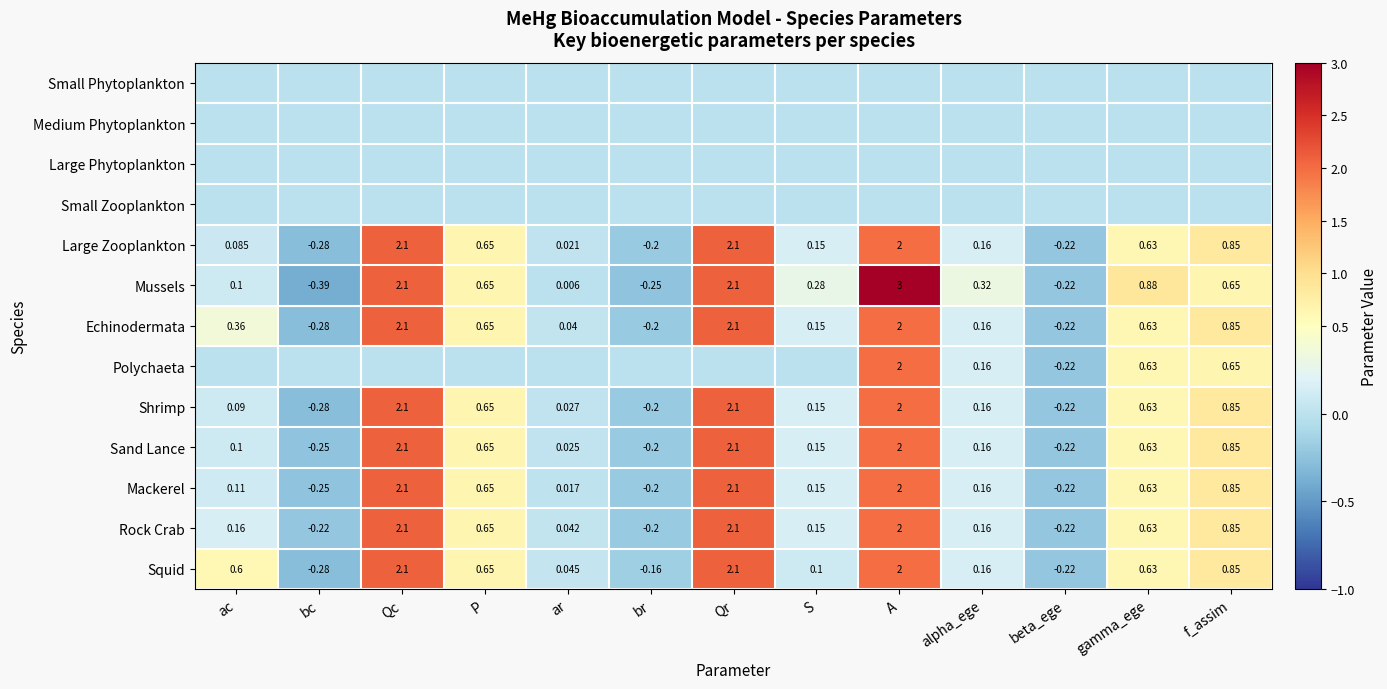

Where is Sand Lance nearest to the value 0?

ar